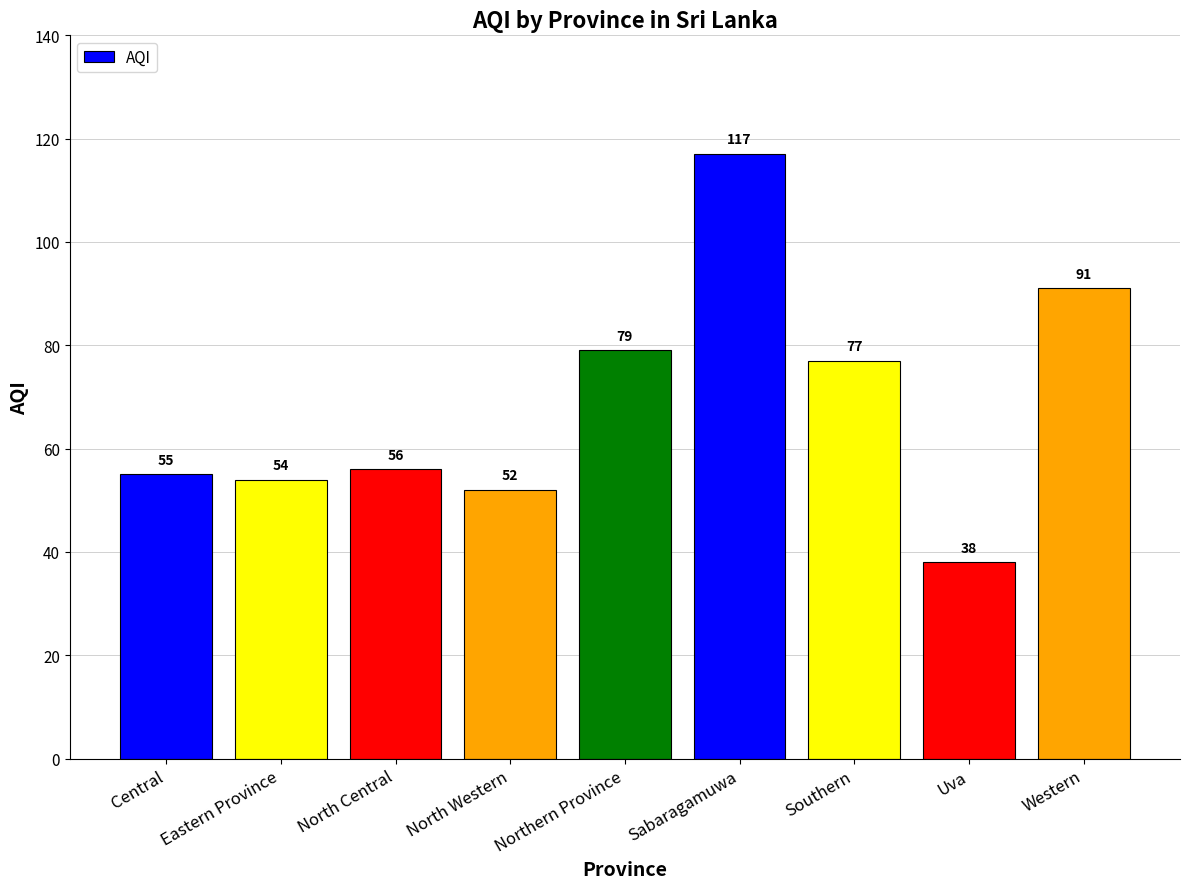

Are the bars horizontal?

No